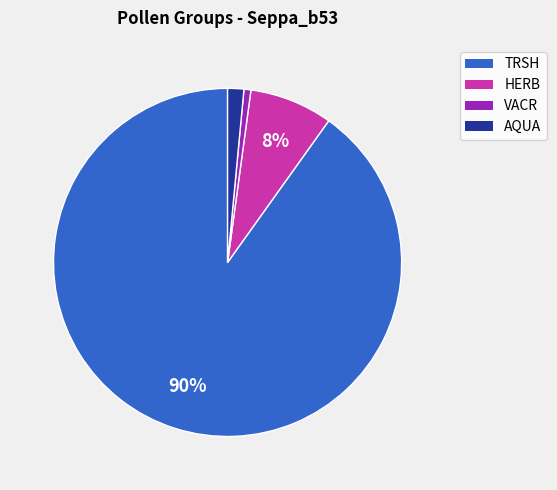

What percentage is the AQUA slice, to the nearest percent?

2%